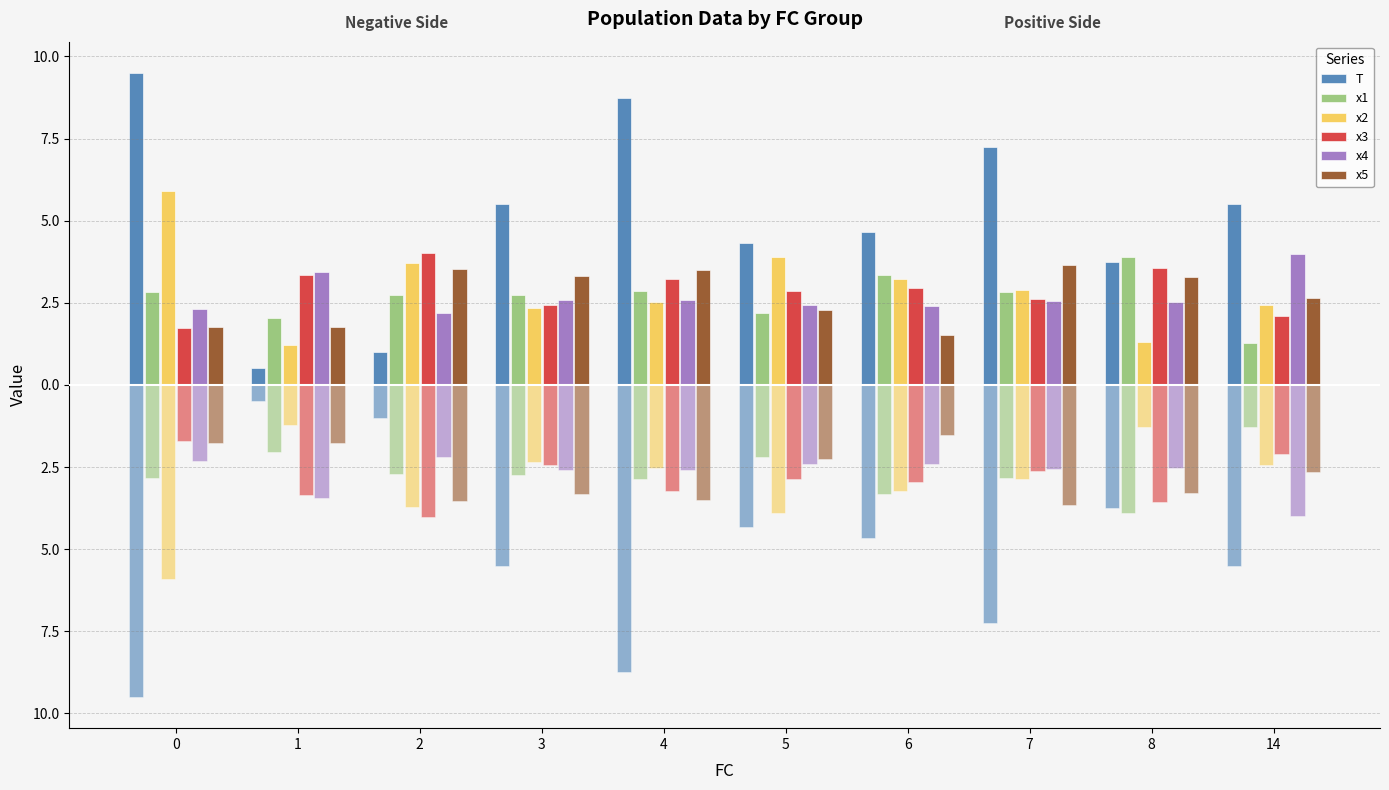

How many data points in x3 are less than 2?

1